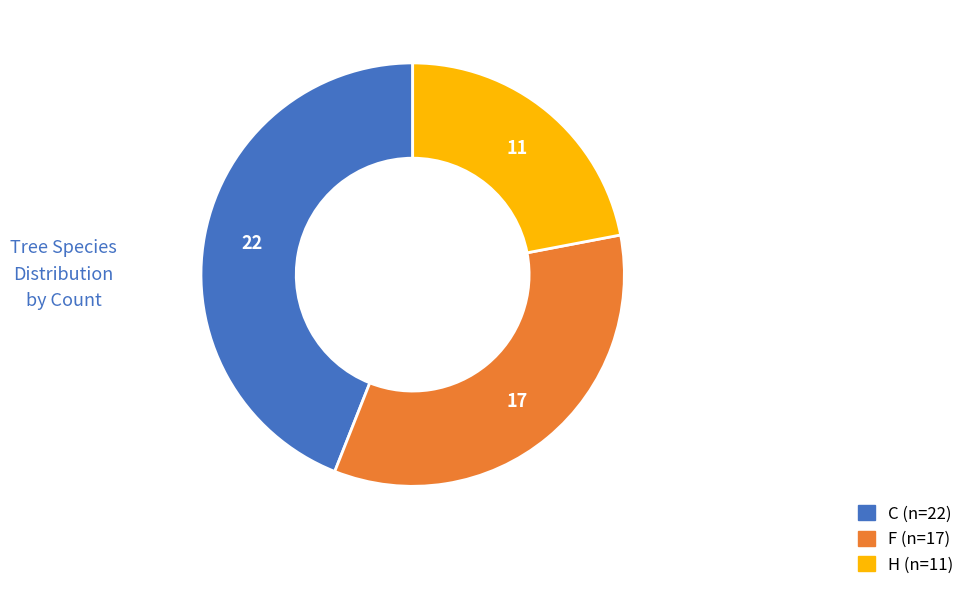

Count the number of slices in the pie.

3